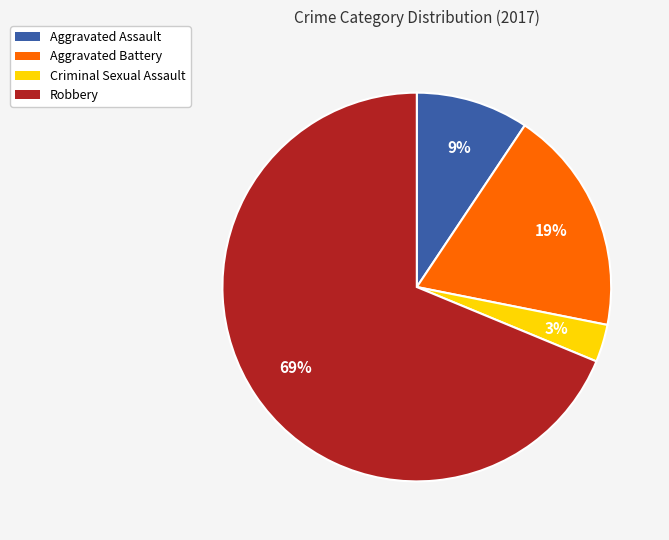

Which slice represents more than half of the pie?

Robbery